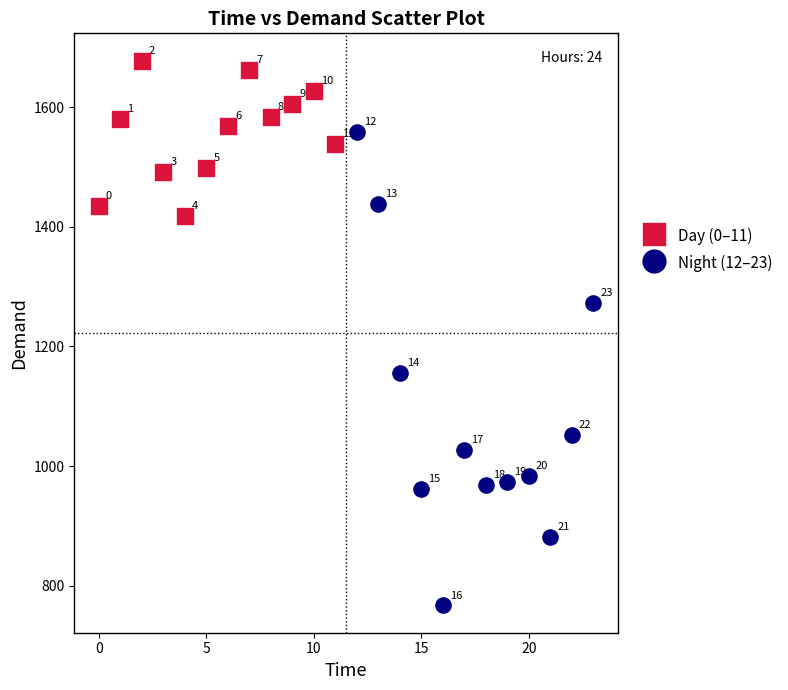

Which series has the widest spread of Y values?

Night (12–23)